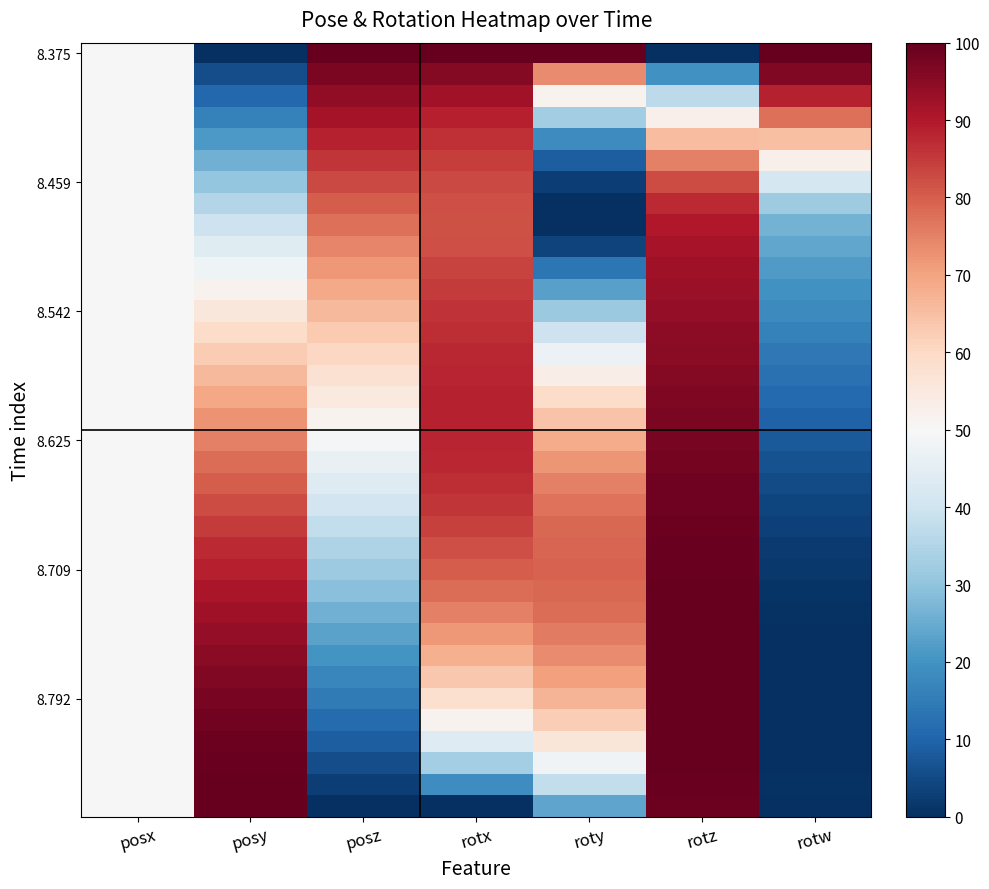

At which category does the chart reach its peak across all series?

posz